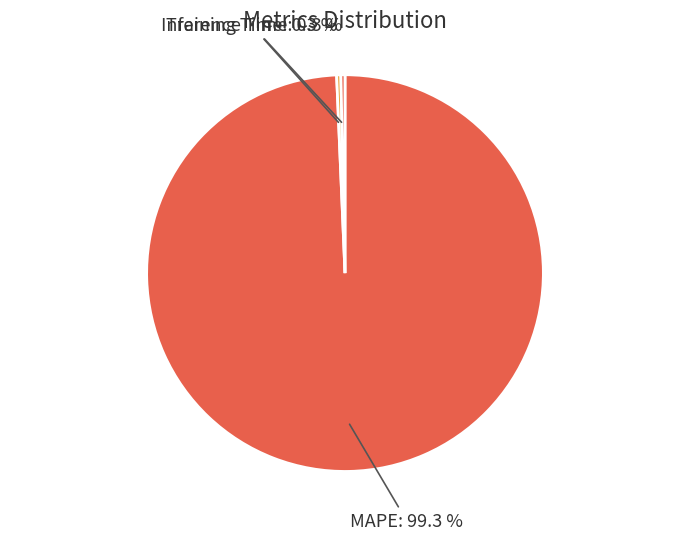

How many slices are in this pie chart?

3